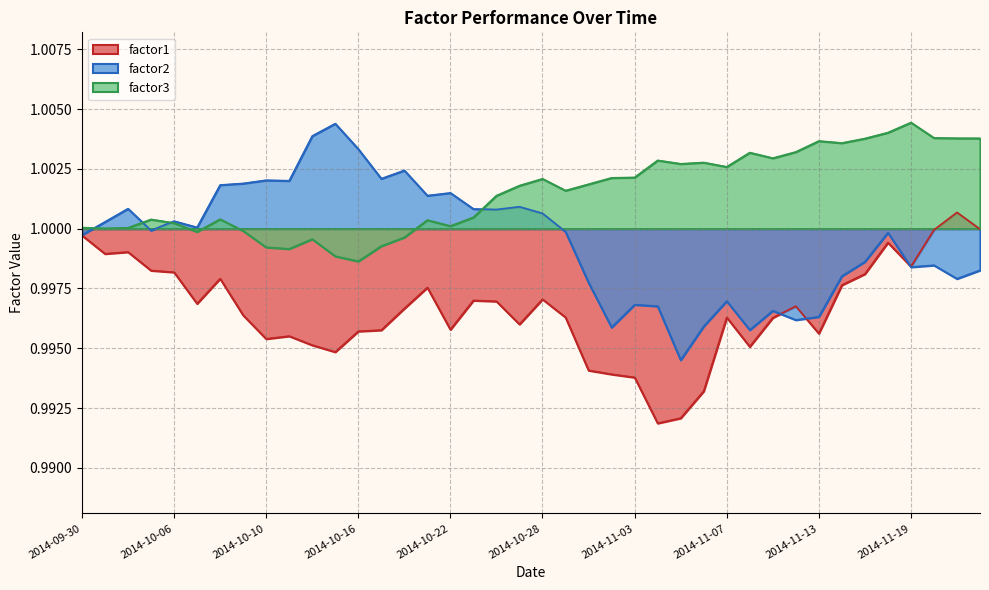

True or false: factor3 and factor1 intersect in this chart.

False